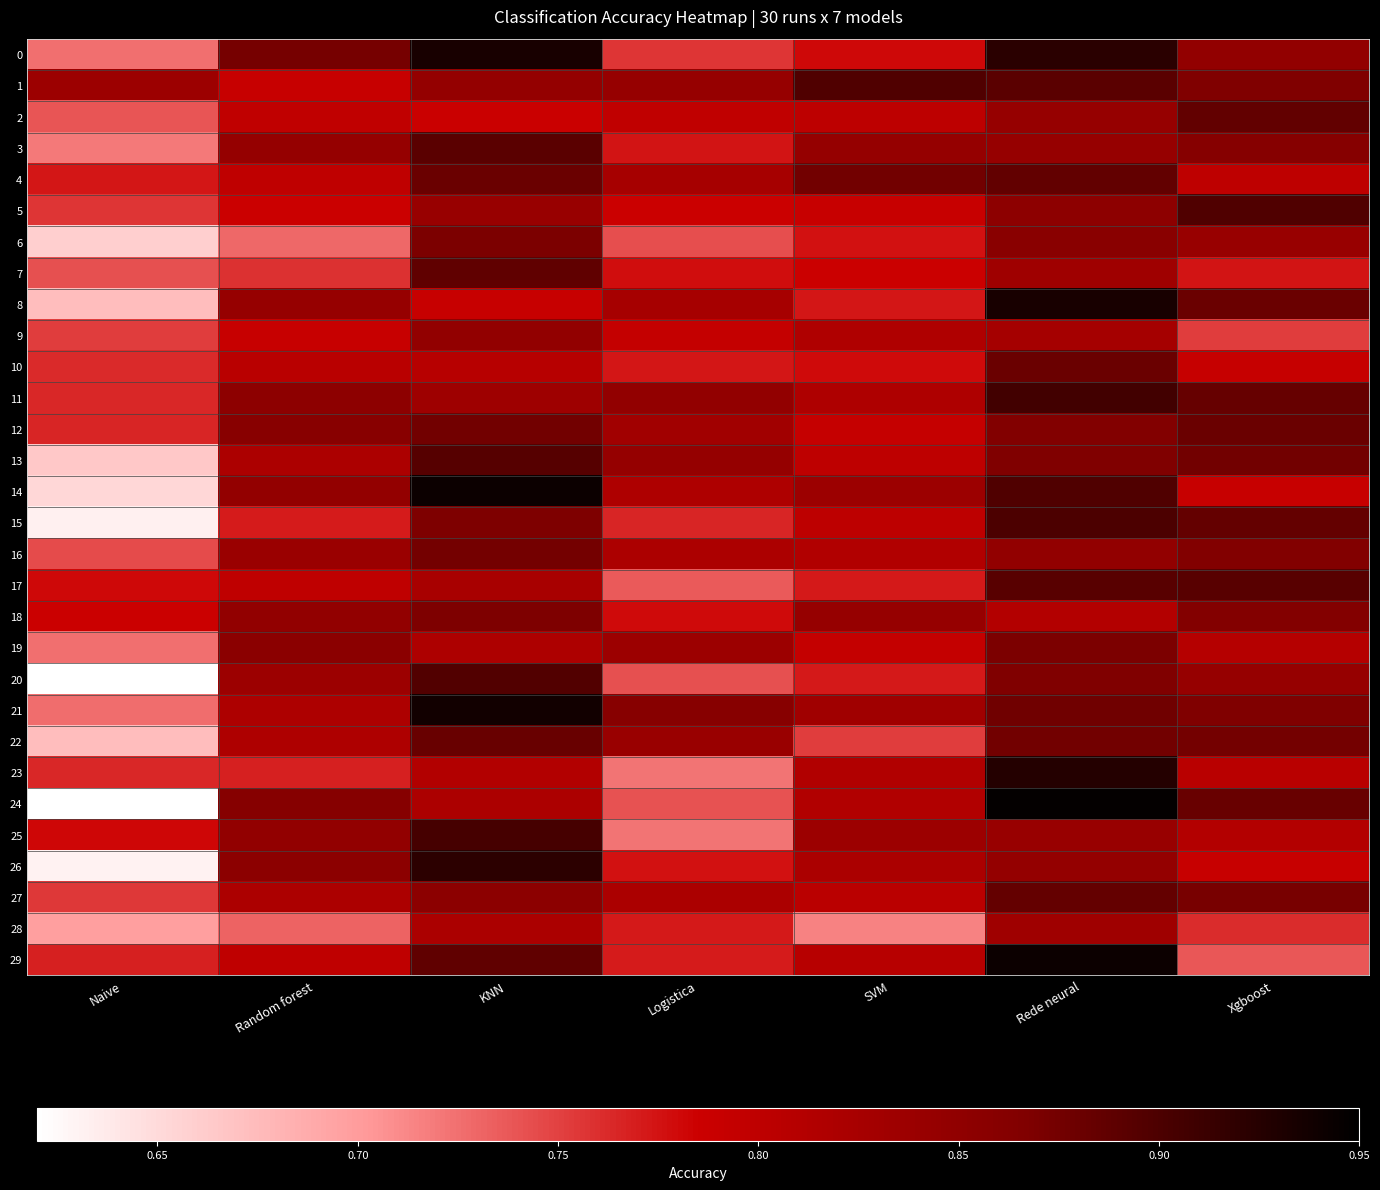

What is the maximum value shown in the chart?

0.9